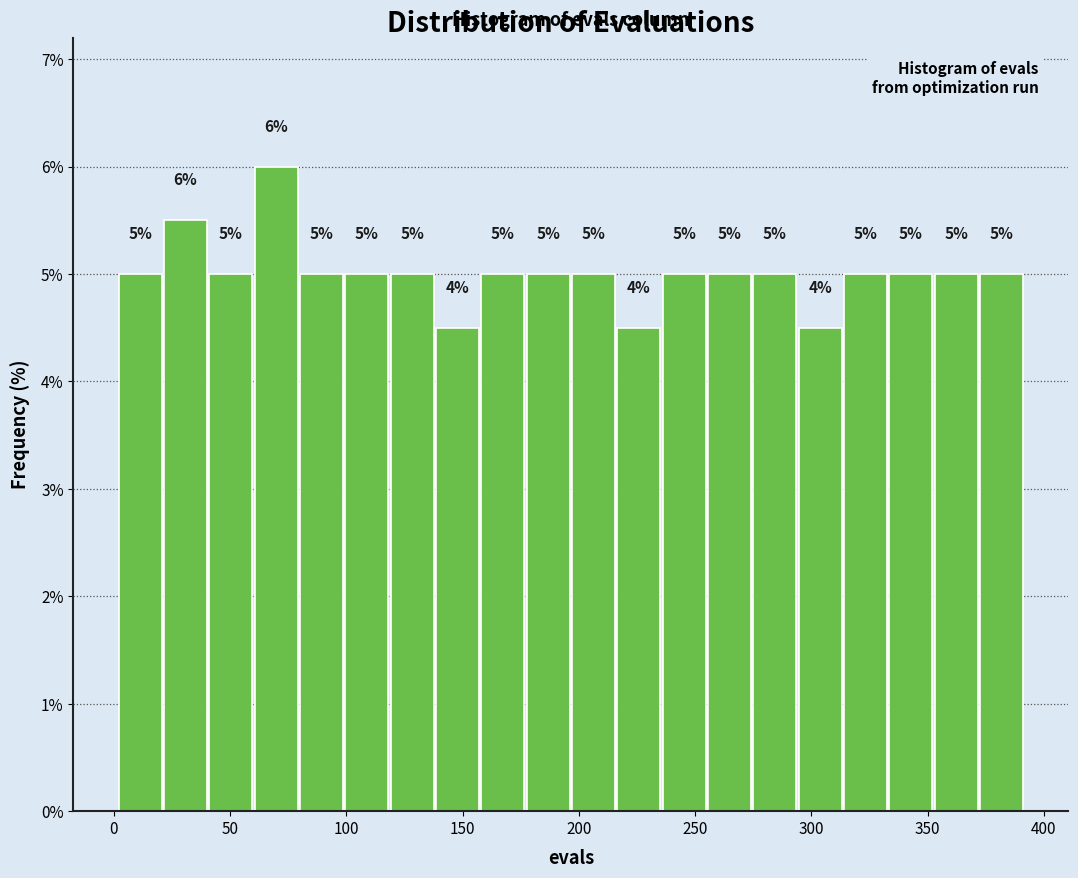

Read against the x-axis, roughly where is the centre of the tallest bar?

70